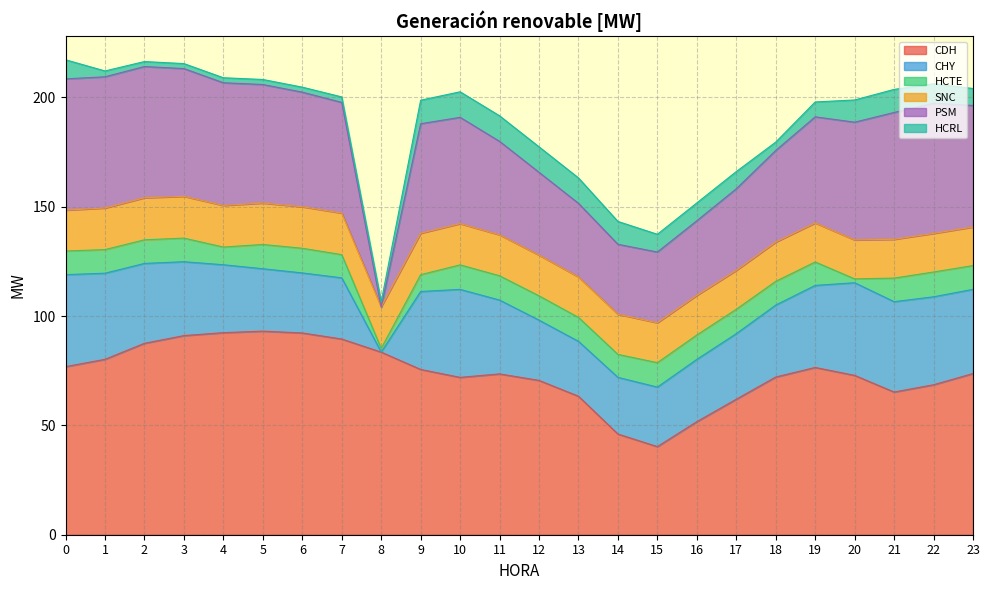

What is the total value across all series at 13?

163.1